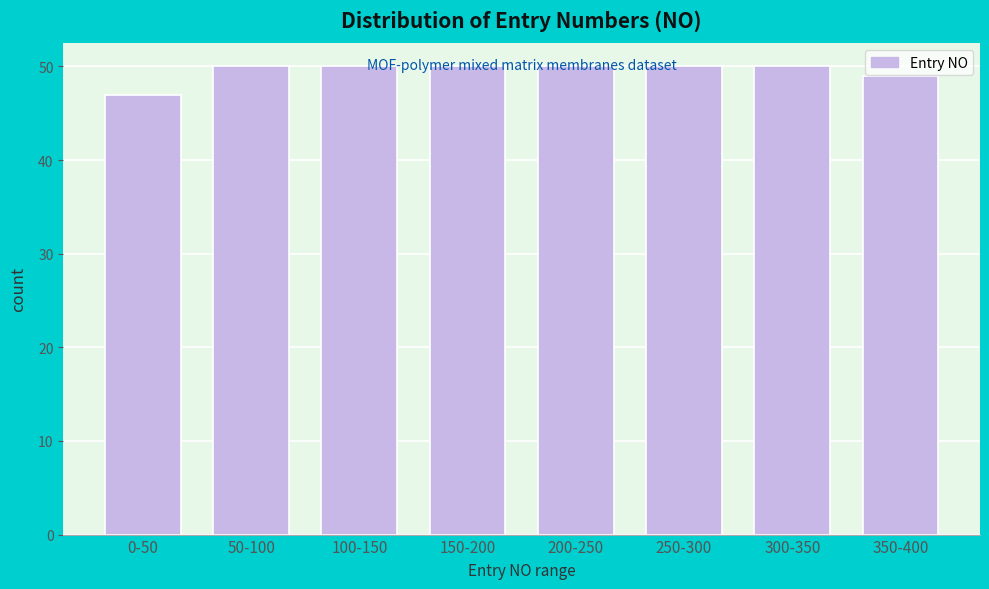

What is the label of the 2nd bar from the right?

300-350